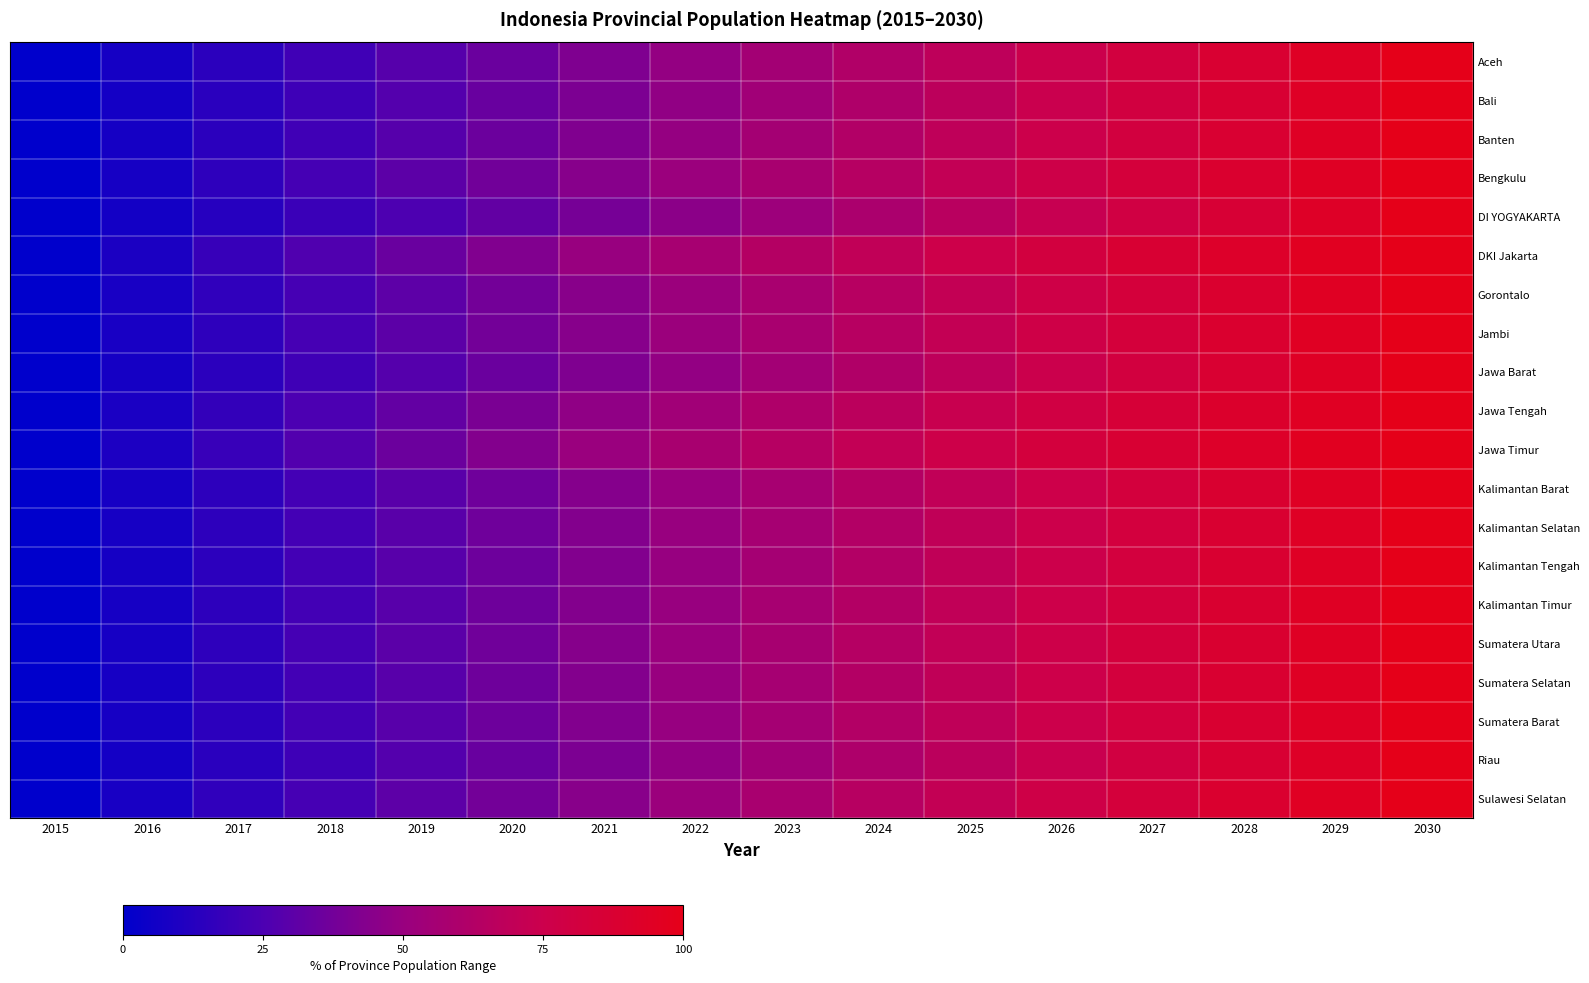

At how many categories does at least one series exceed 33?

12